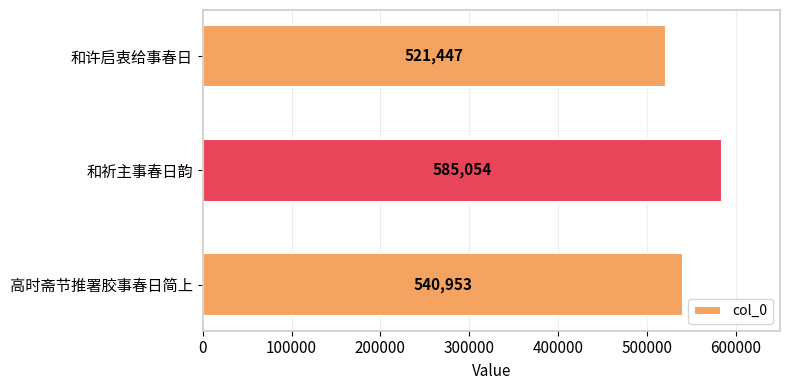

True or false: the data shows 212816 at 和许启衷给事春日.

False